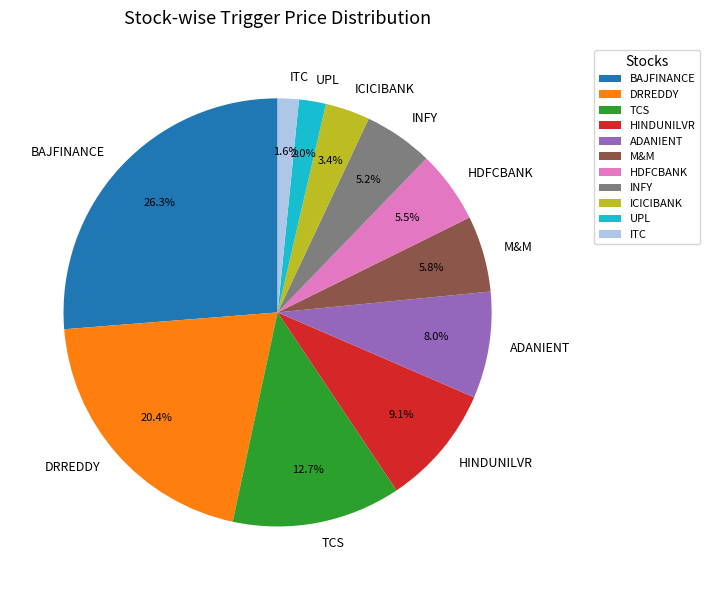

What is the largest slice in the pie chart?

BAJFINANCE